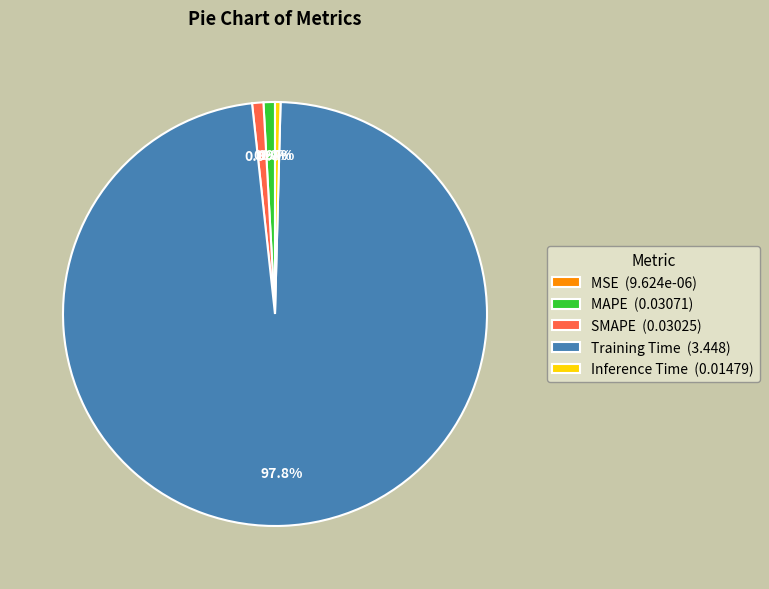

Does any single category account for the majority?

Yes